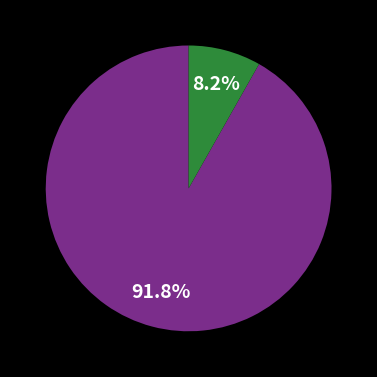

Is there a majority slice in this chart?

Yes